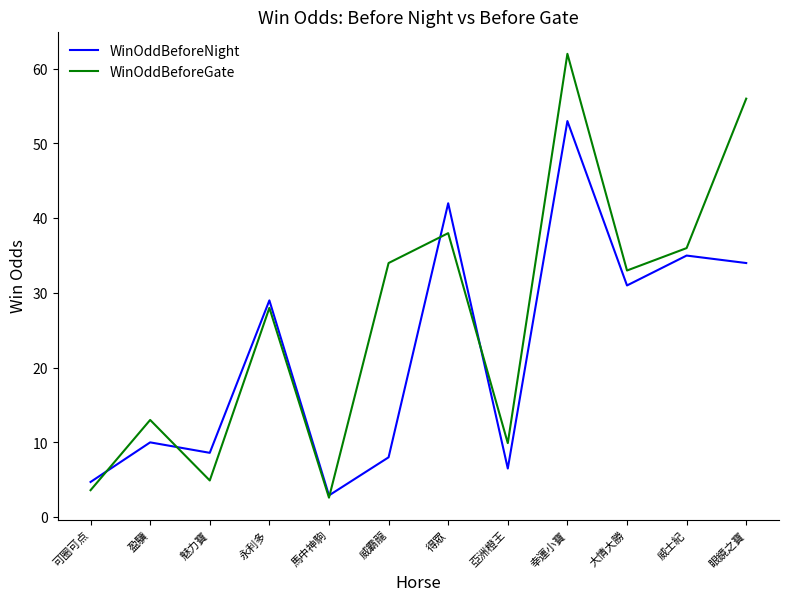

True or false: WinOddBeforeGate has more than 0 interior local peaks.

True